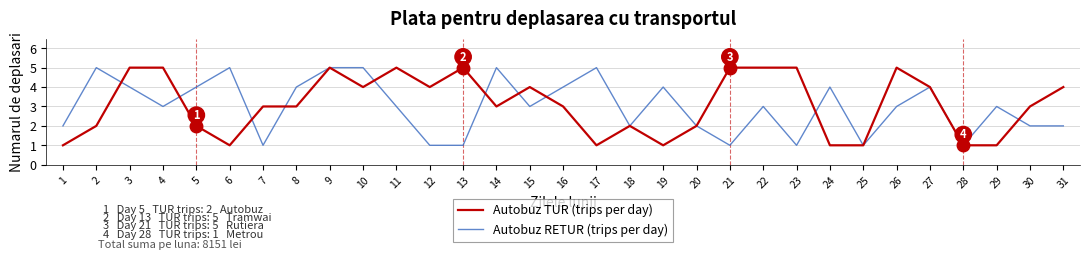

Rank the series at 6 from lowest to highest value.

Autobuz TUR (trips per day), Autobuz RETUR (trips per day)